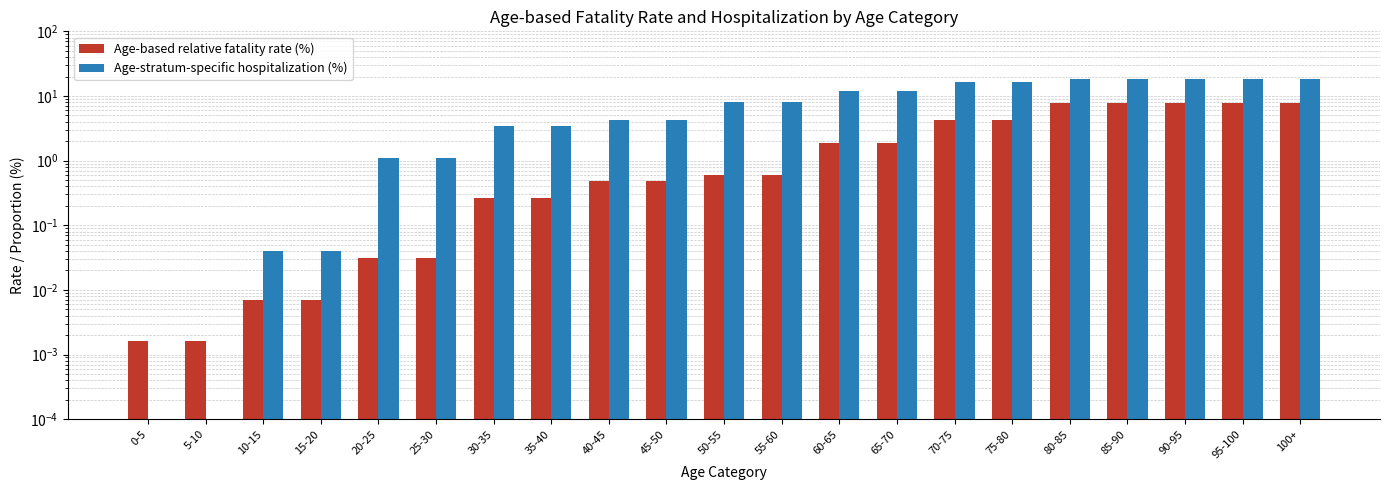

What is the value of the Age-based relative fatality rate (%) bar at the 18th from the left?

7.8